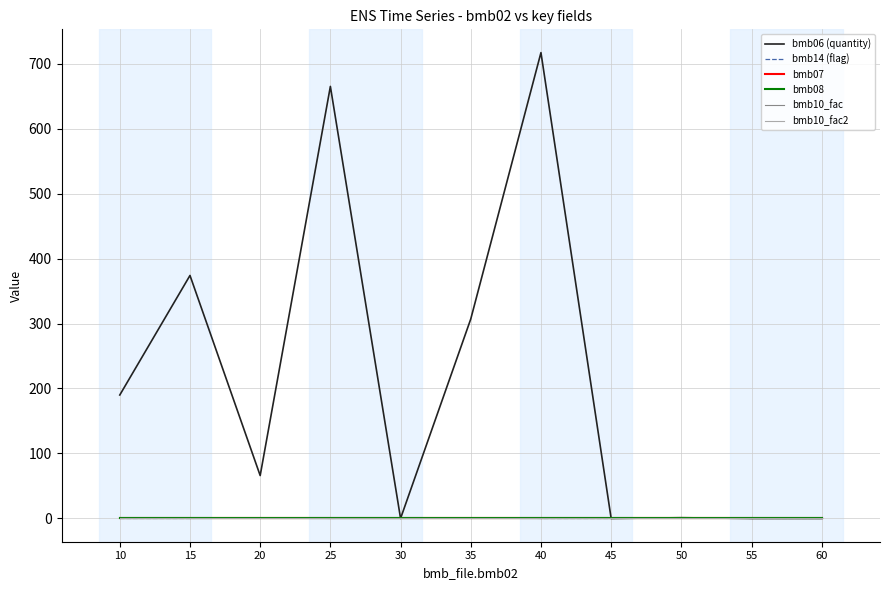

At which label does bmb06 (quantity) reach its peak?

40